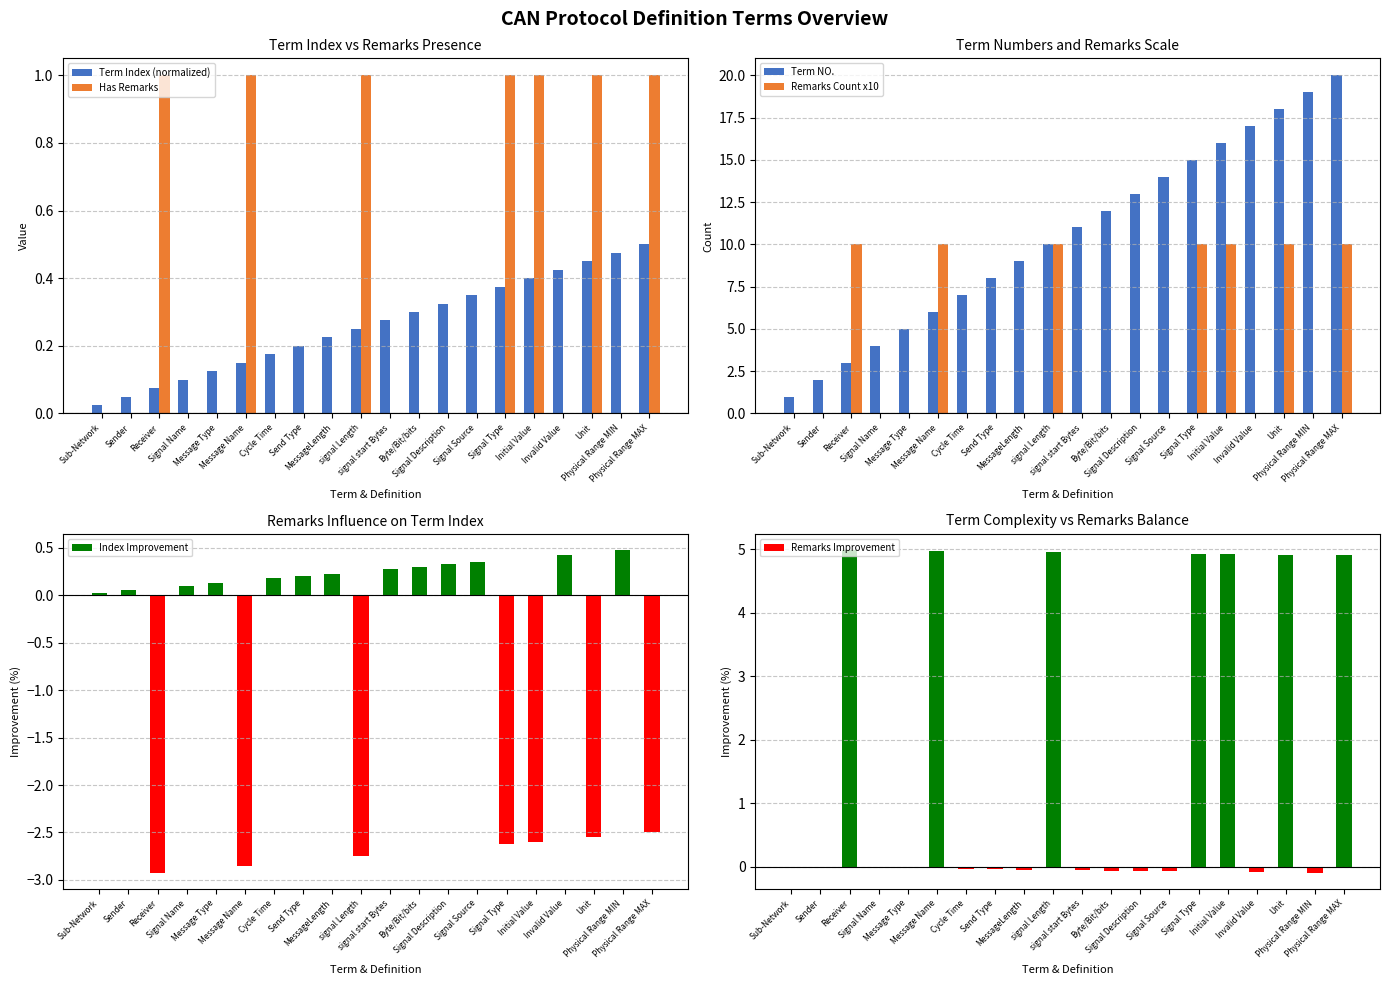

What is the label of the 5th bar from the left?

Message Type